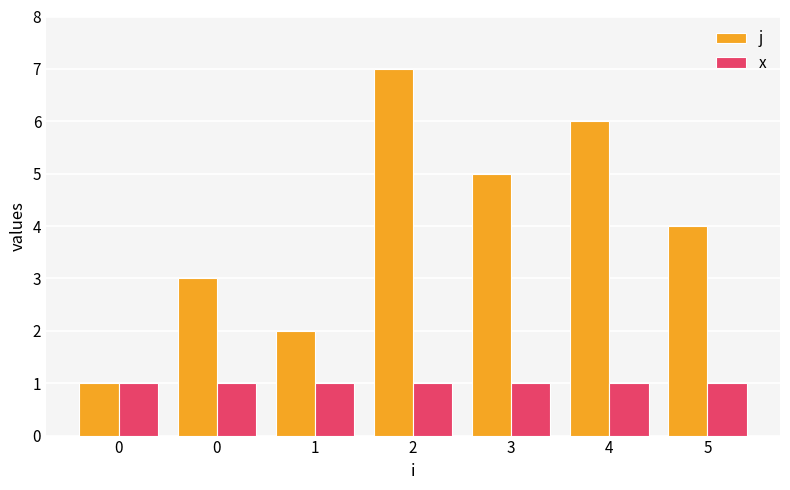

Is it true that x equals 1 at 4?

True